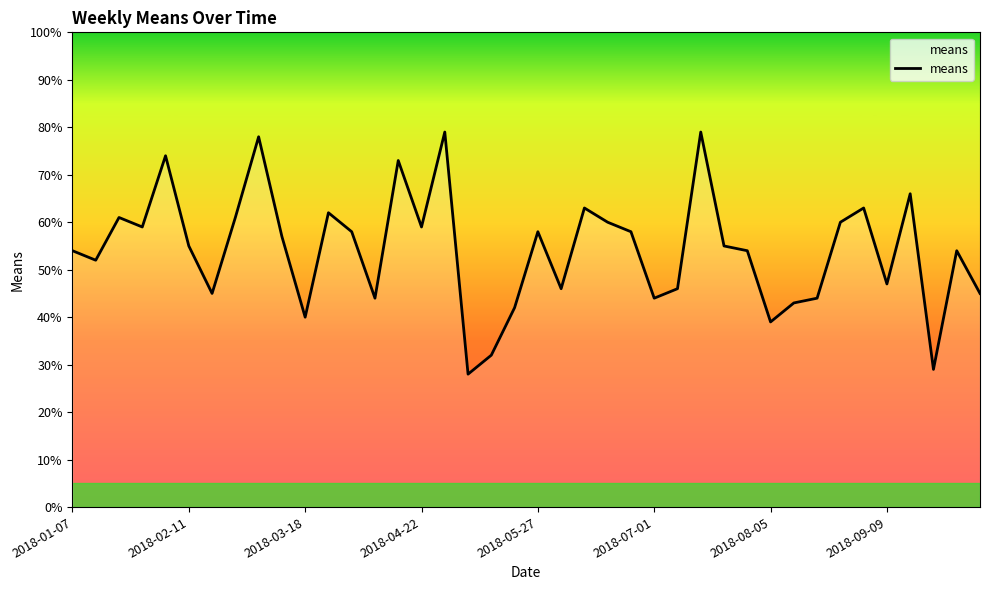

What is the minimum value shown in the chart?

28